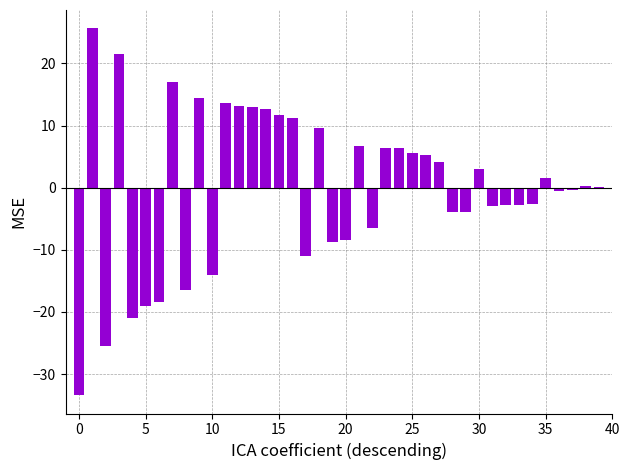

What is the greatest value displayed?

25.6